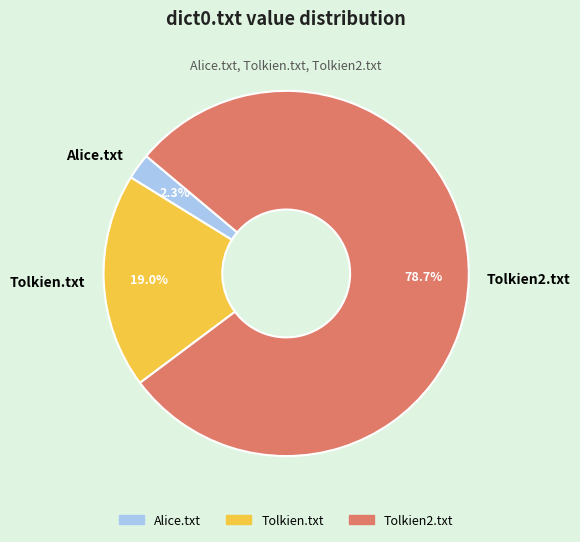

Is it true that Alice.txt is 2% of the pie?

True